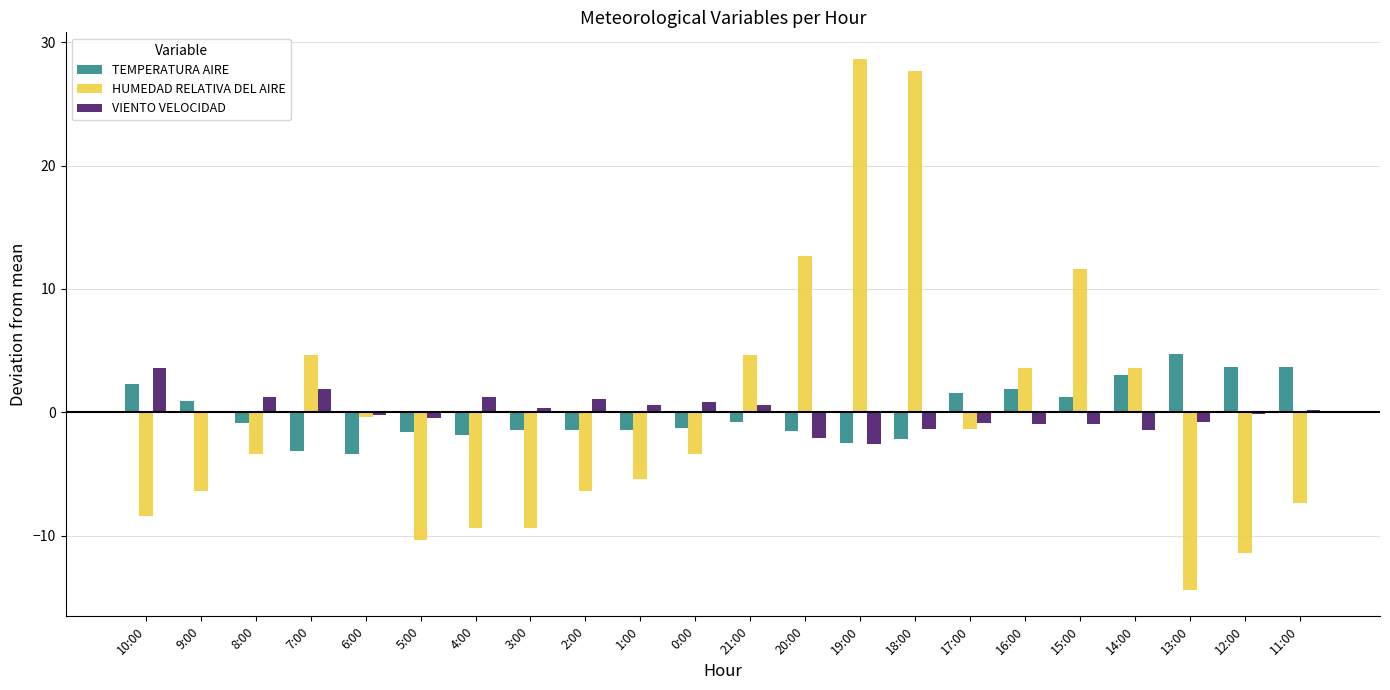

Count the number of categories in the chart.

22